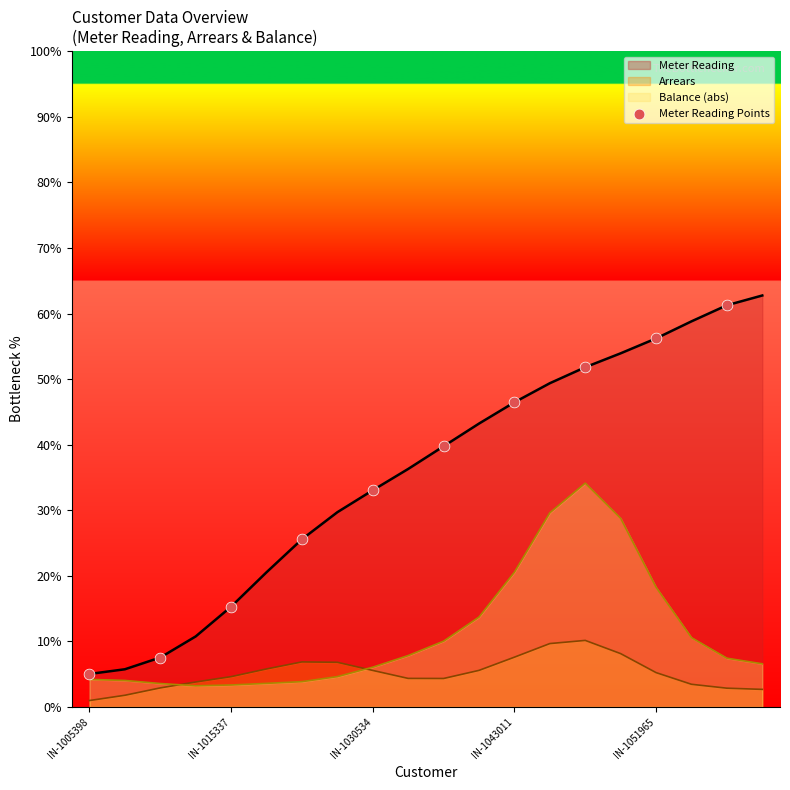

Which series has the largest range (max minus min)?

Meter Reading